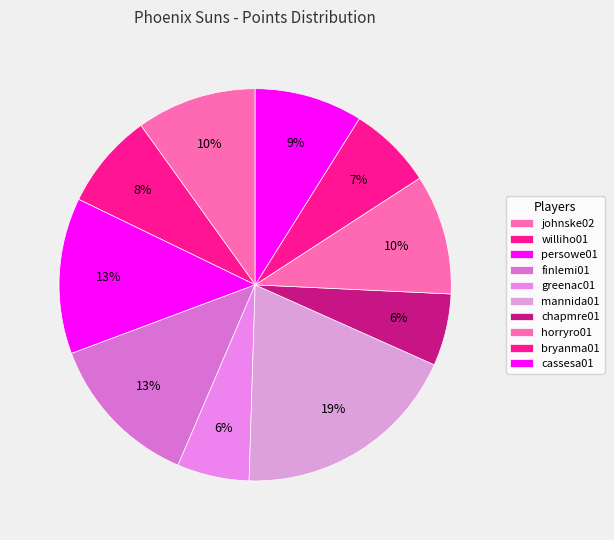

Which category has the biggest portion of the pie?

mannida01